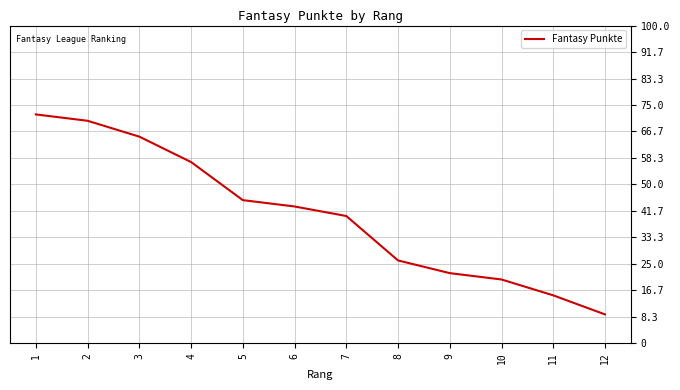

List the labels in order of value, largest first.

1, 2, 3, 4, 5, 6, 7, 8, 9, 10, 11, 12